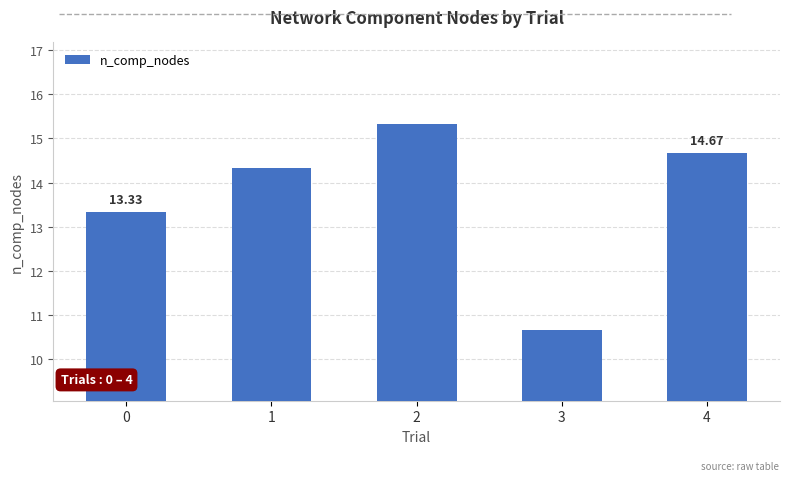

Which label corresponds to the largest value in the chart?

2